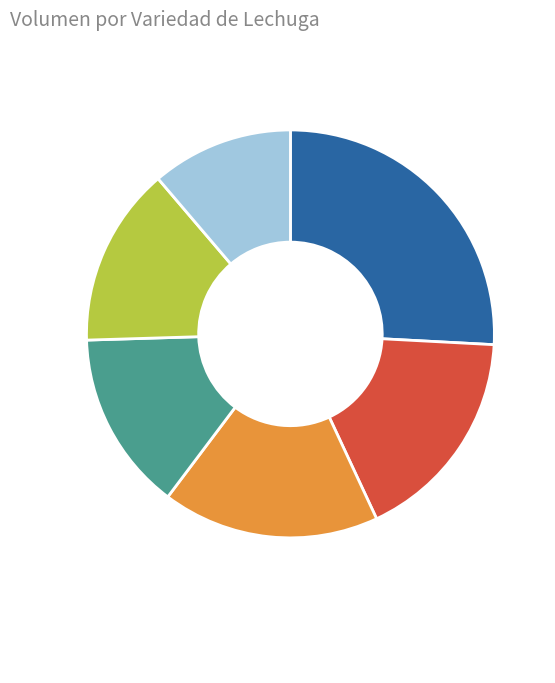

Is there any slice that represents more than half of the pie?

No